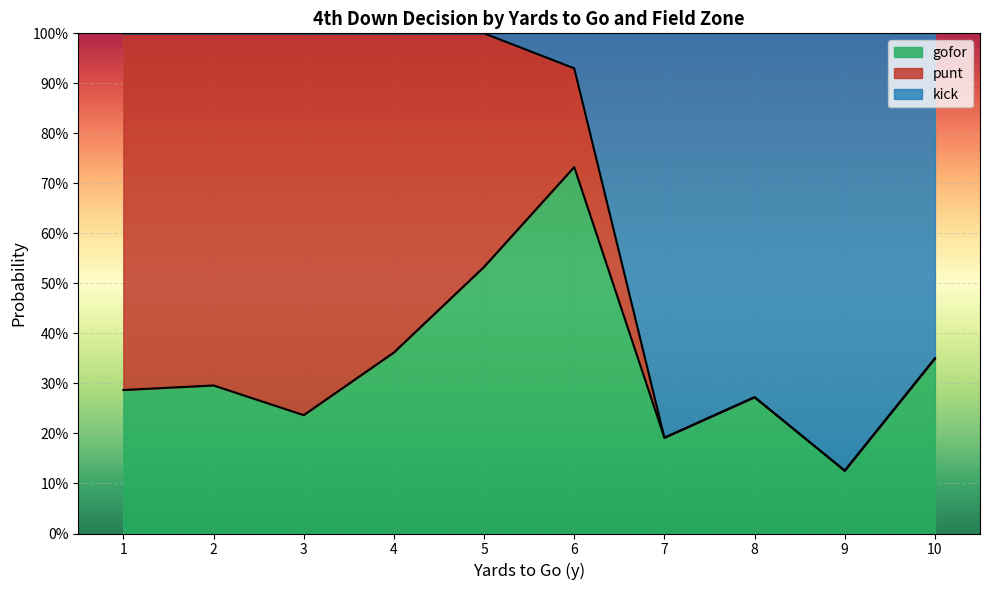

What are all the series names shown in the legend?

gofor, punt, kick